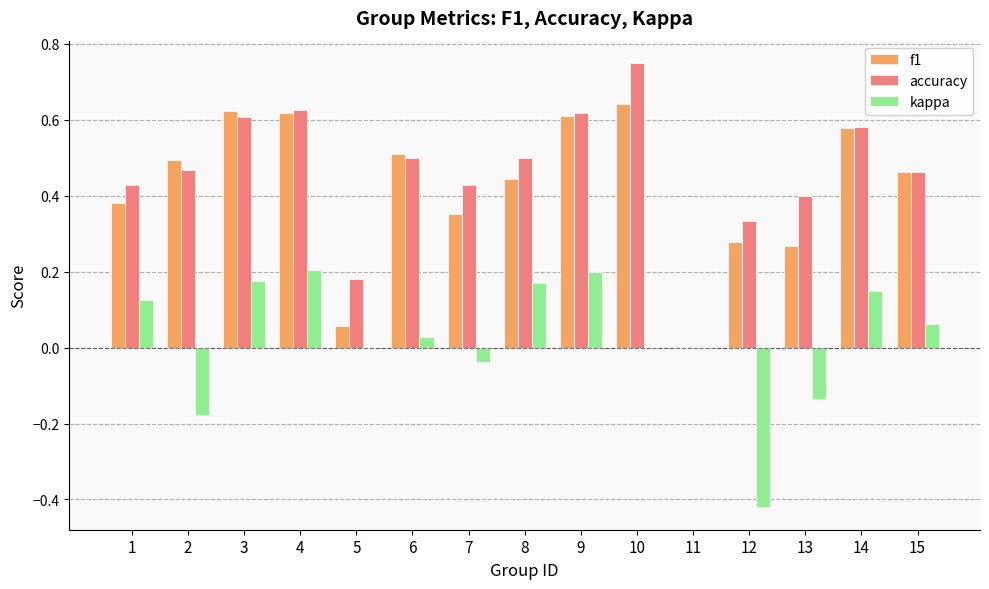

What is the sum of all accuracy values?

6.9